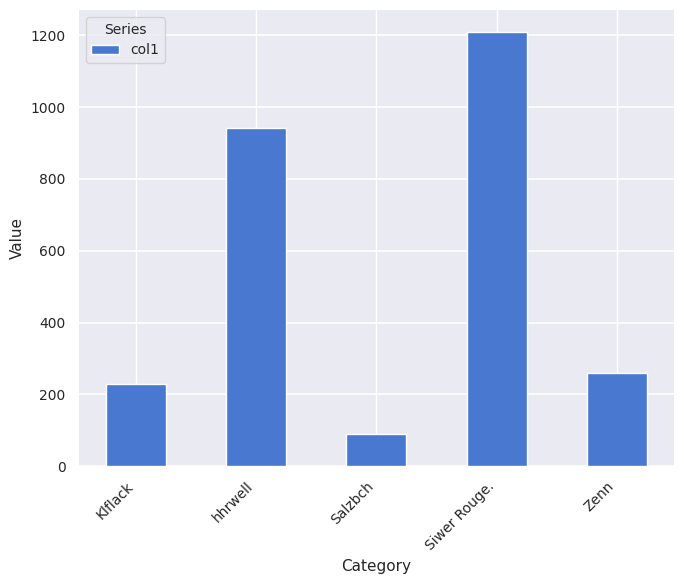

Which label corresponds to the largest value in the chart?

Siwer Rouge.